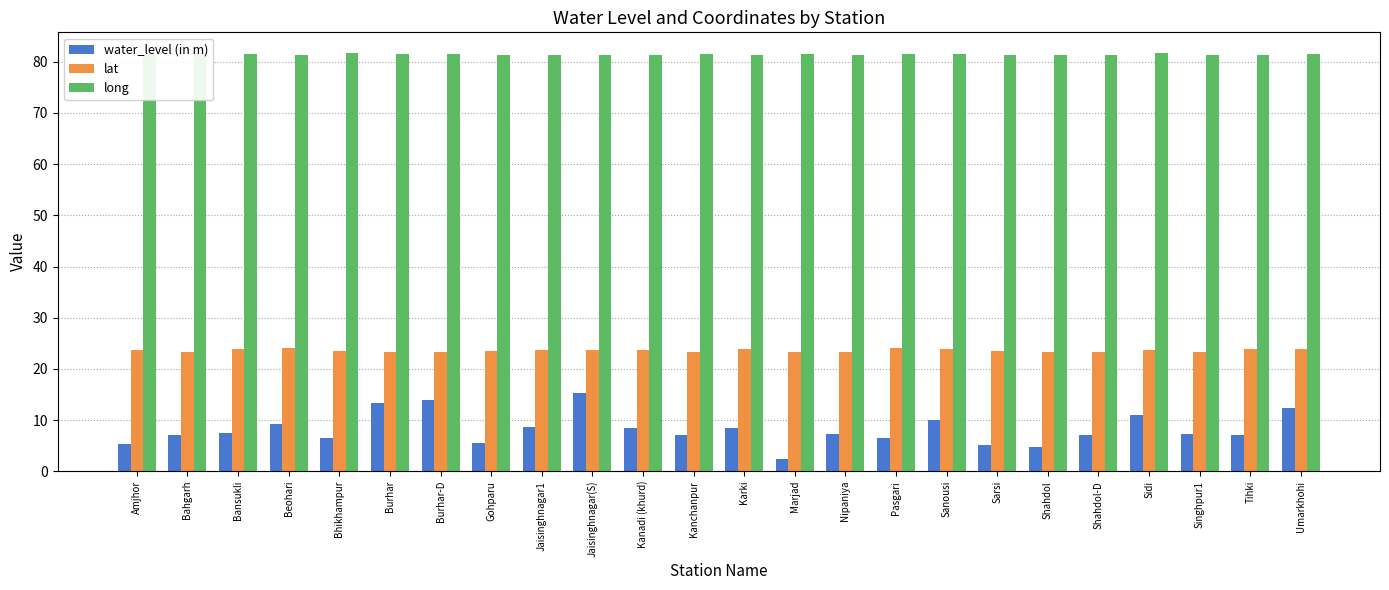

What is the difference between the maximum and second lowest values in the lat series?

0.9